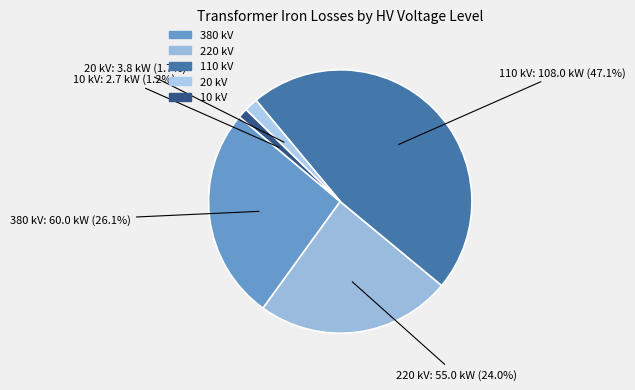

Does 20 account for over 50% of the chart?

No